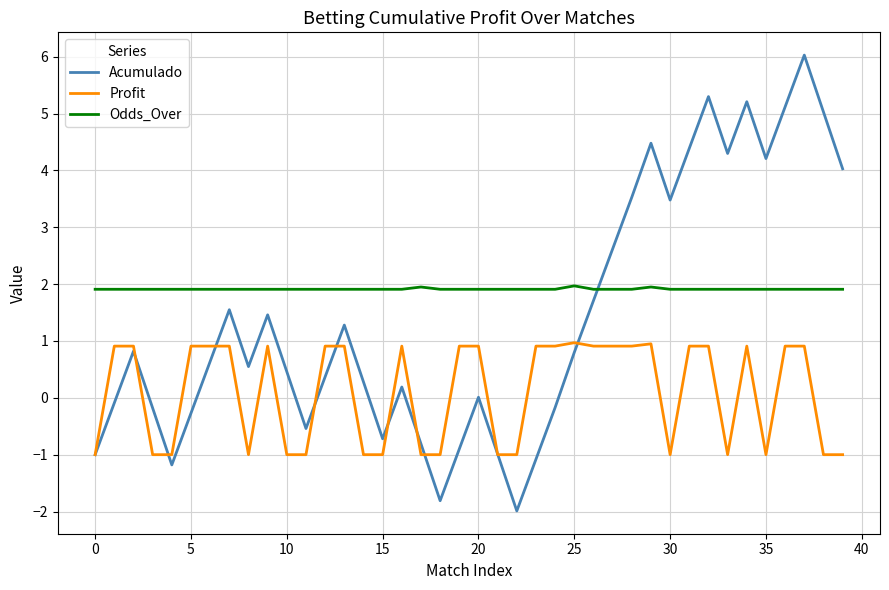

What is the minimum value for Odds_Over?

1.9